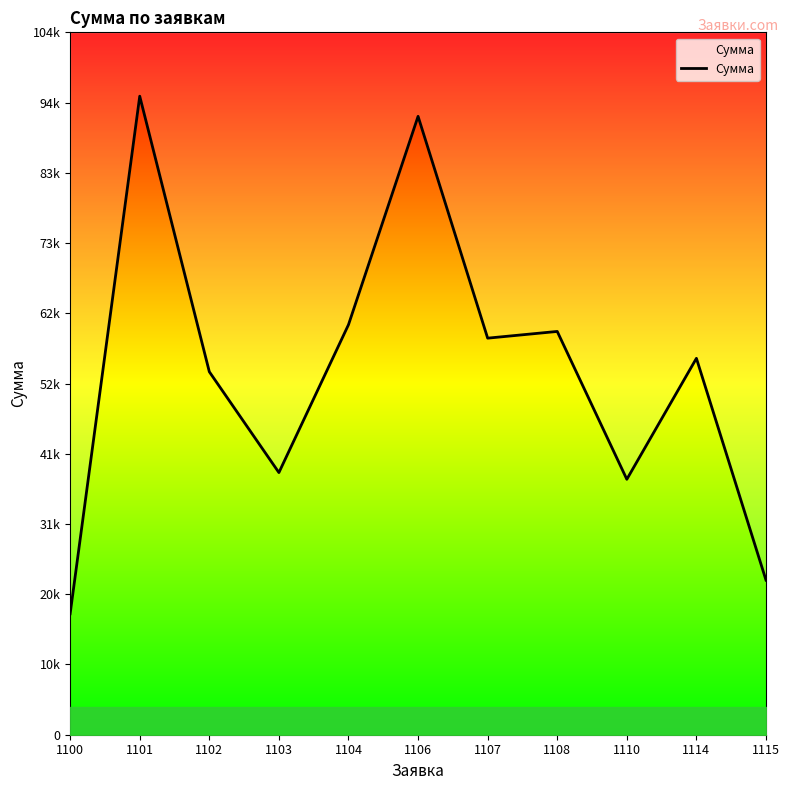

At which category does the data reach its first local valley?

1103